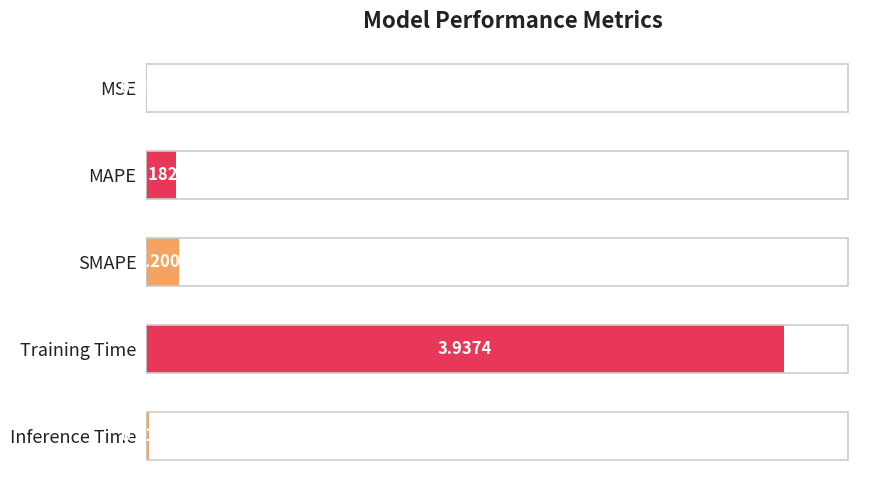

At which label is the value closest to 1?

SMAPE